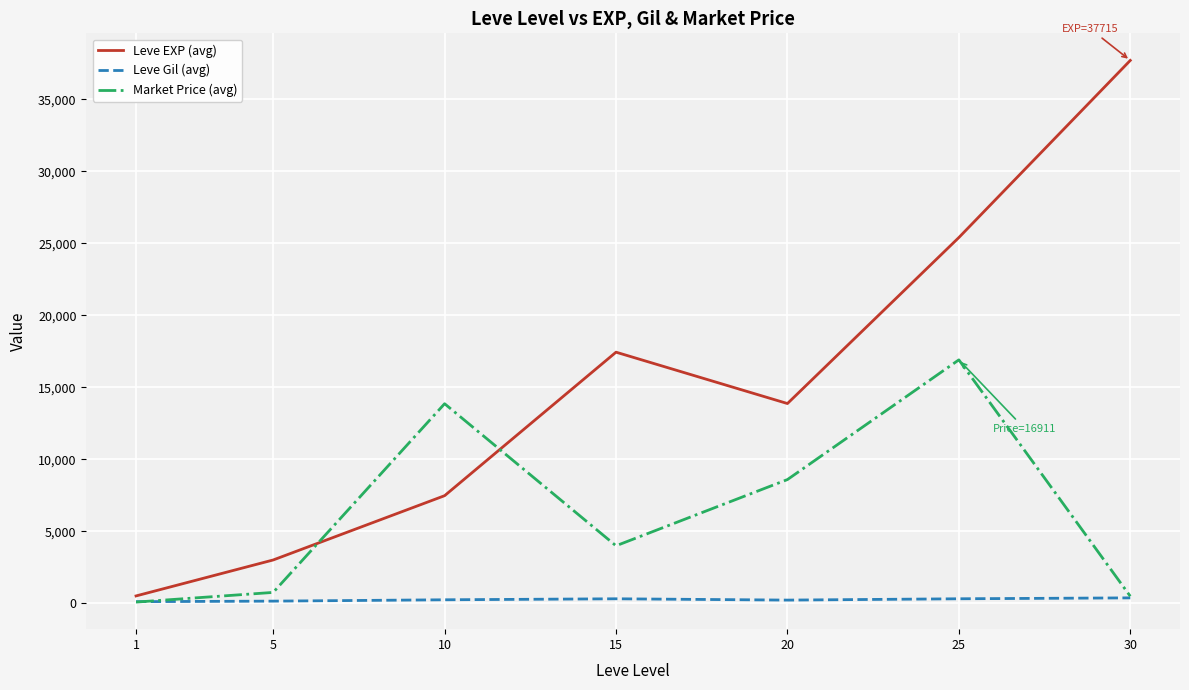

Which series has the largest range (max minus min)?

Leve EXP (avg)